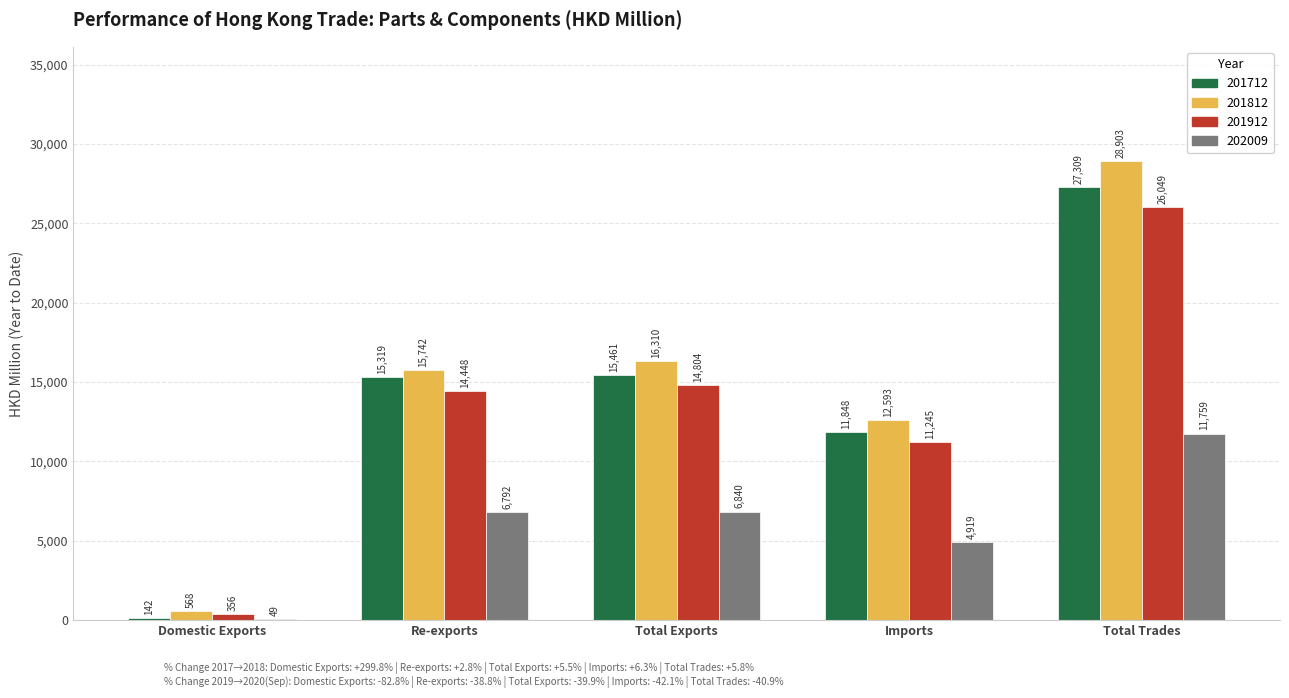

Which category has the highest value in the 201712 series?

Total Trades